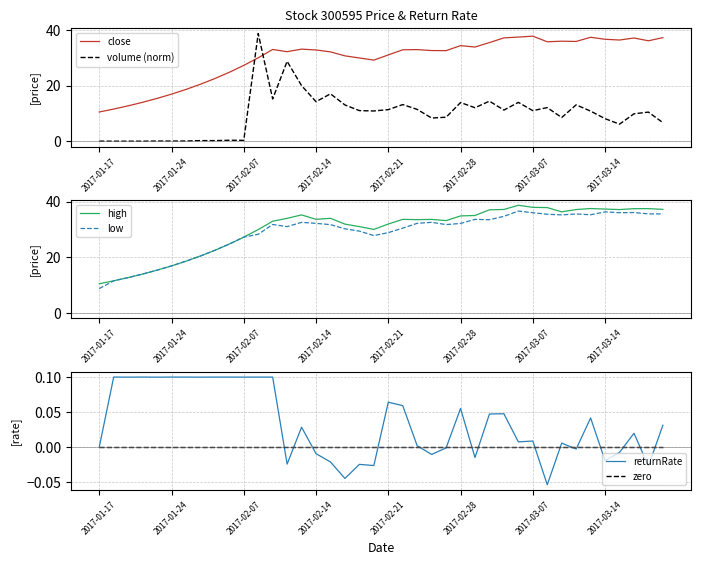

At which label is high closest to 24?

9